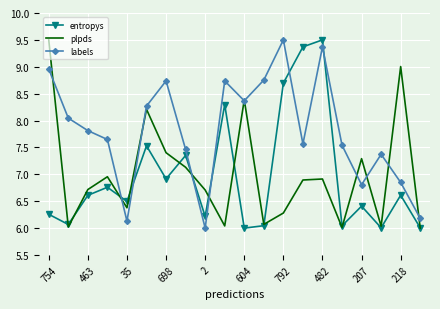

Which series ends up on top after the final intersection of labels and entropys?

labels